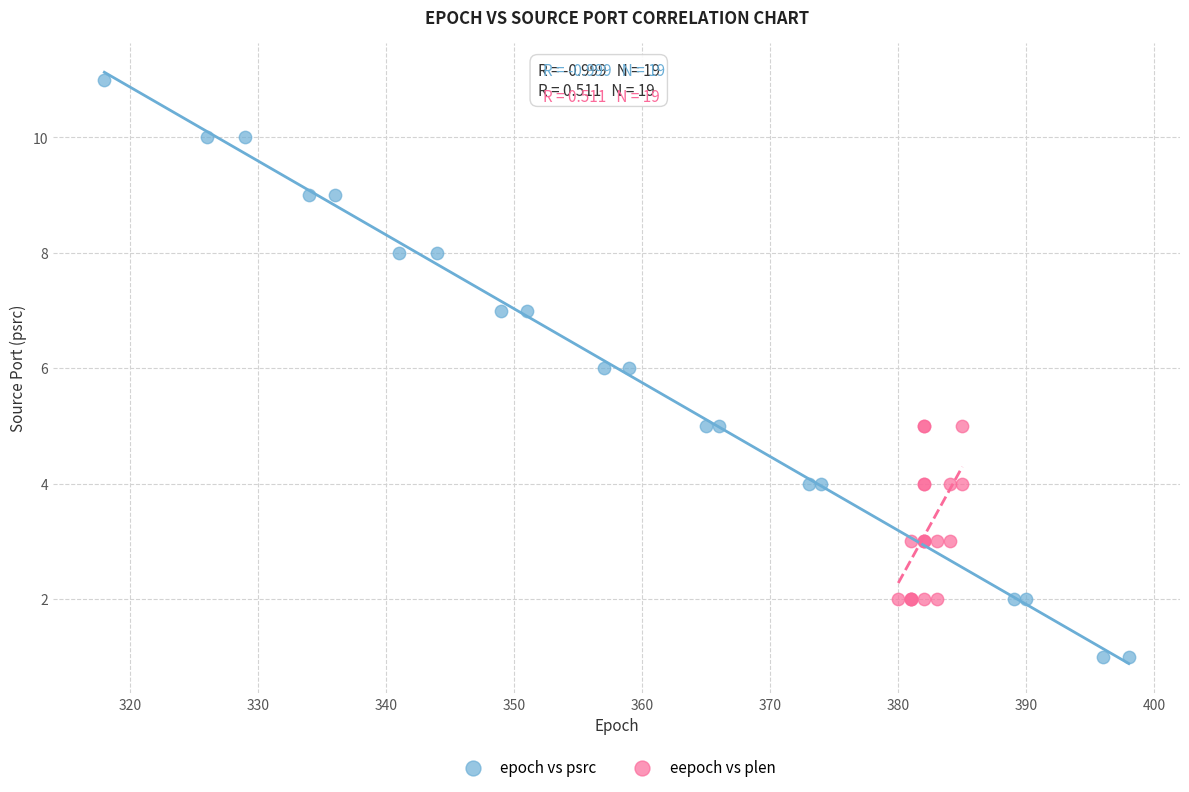

What are all the series names shown in the legend?

epoch vs psrc, eepoch vs plen